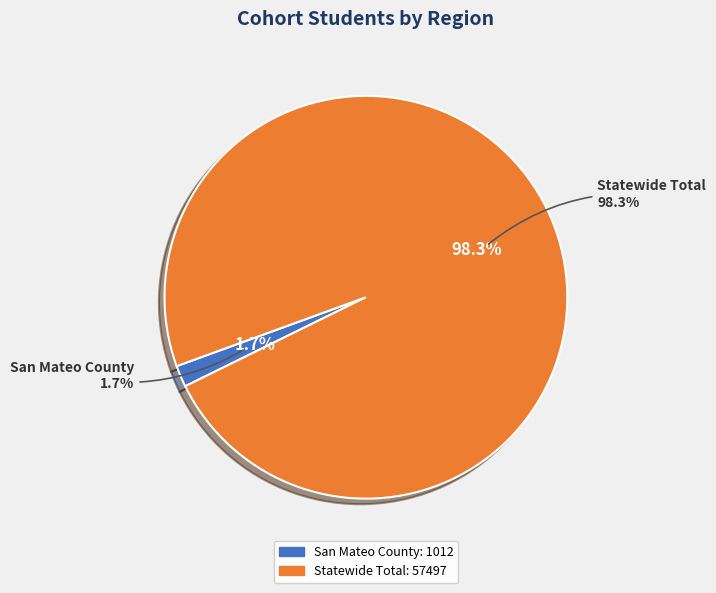

How many slices are in this pie chart?

2